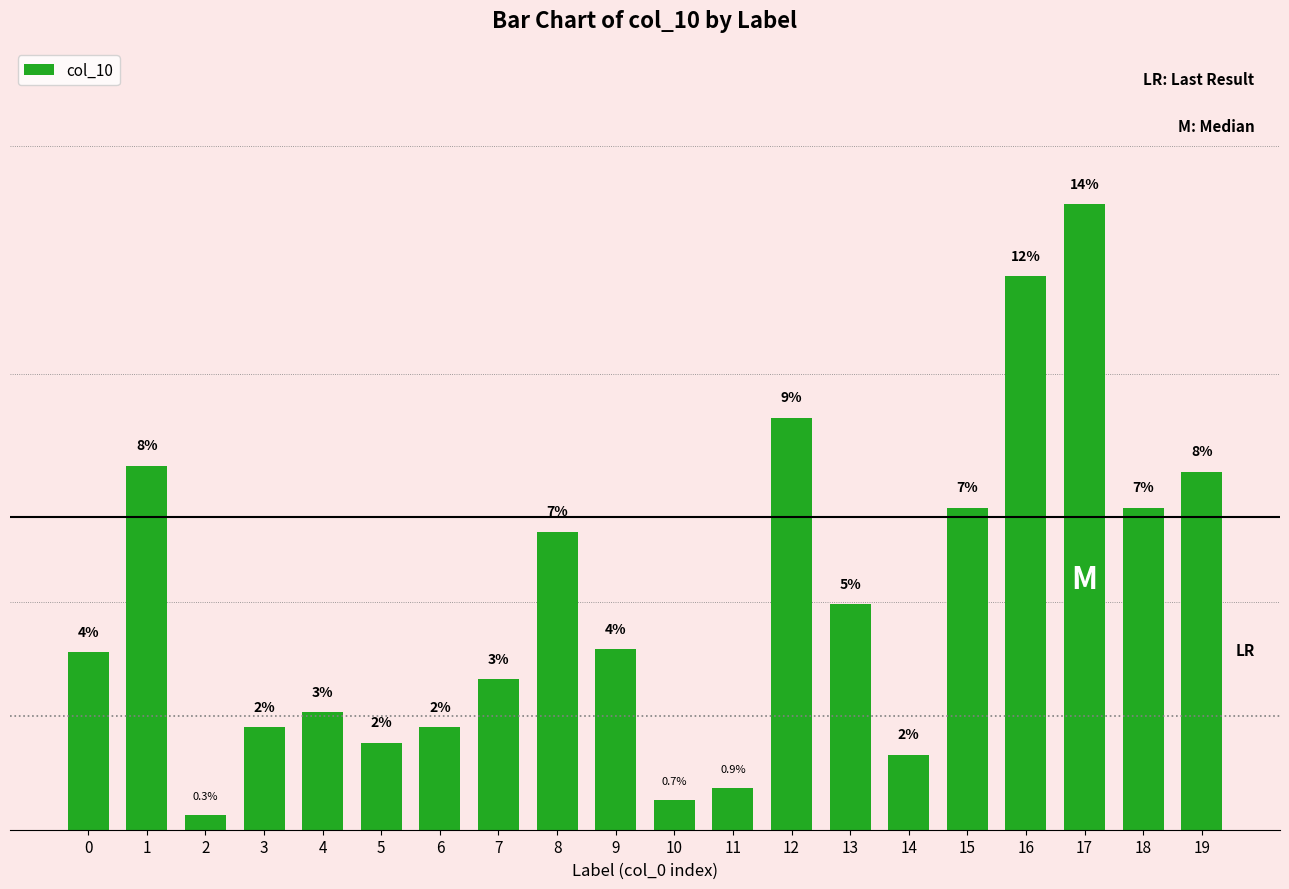

What is the change in value from 6 to 8?

+4.3